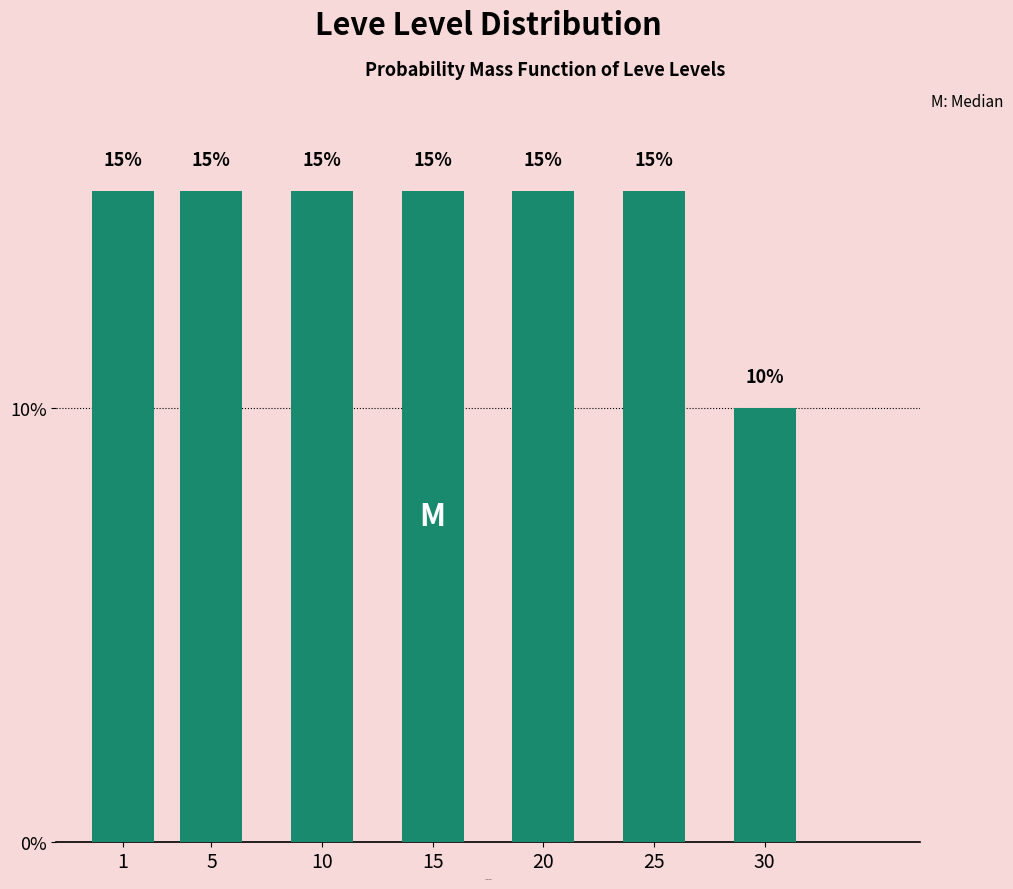

Reading right to left, extract all data points from this chart.

10	15	15	15	15	15	15